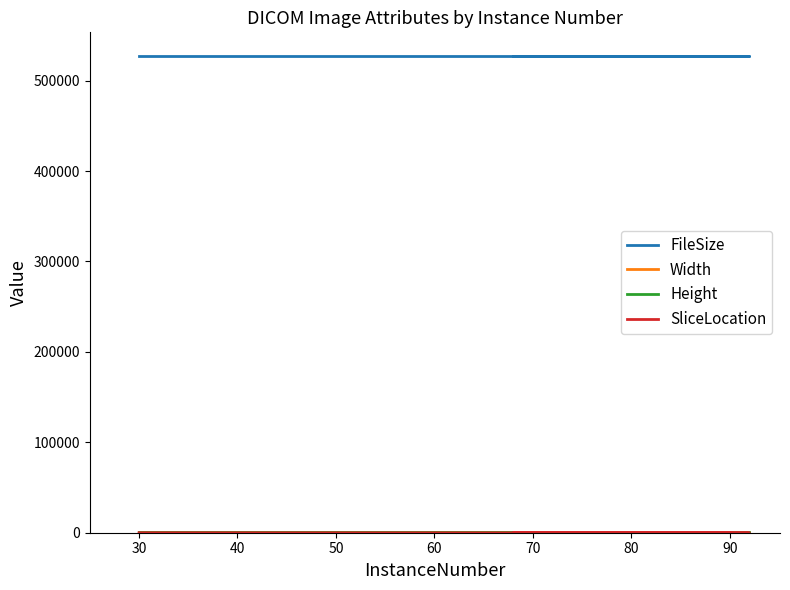

At which label does SliceLocation reach its peak?

30